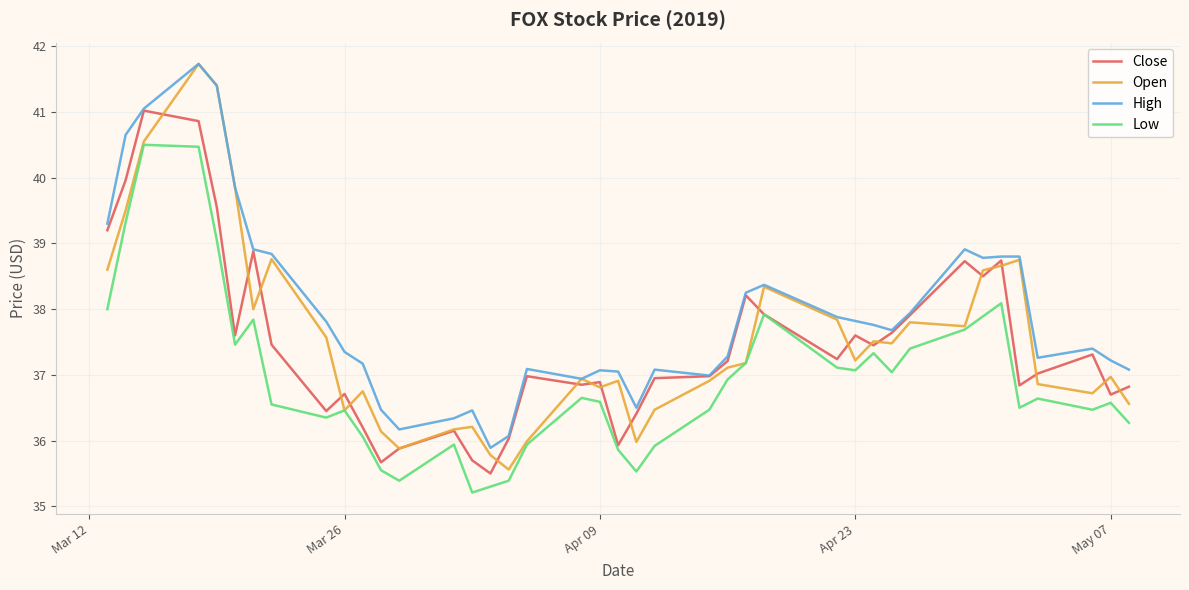

What is the smallest value displayed?

35.2